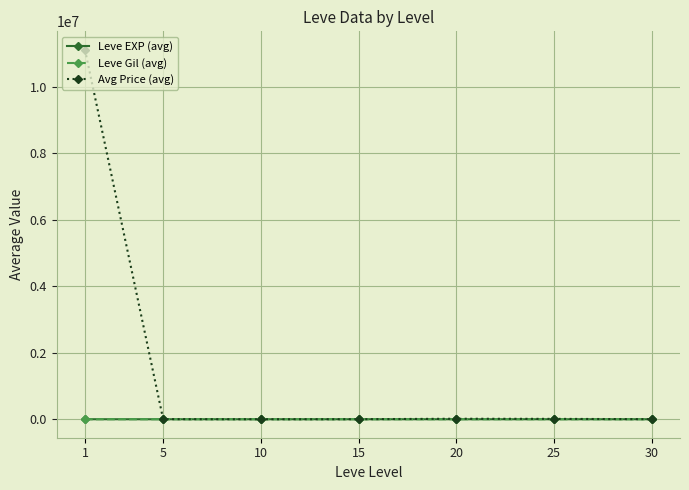

Which series has the largest range (max minus min)?

Avg Price (avg)